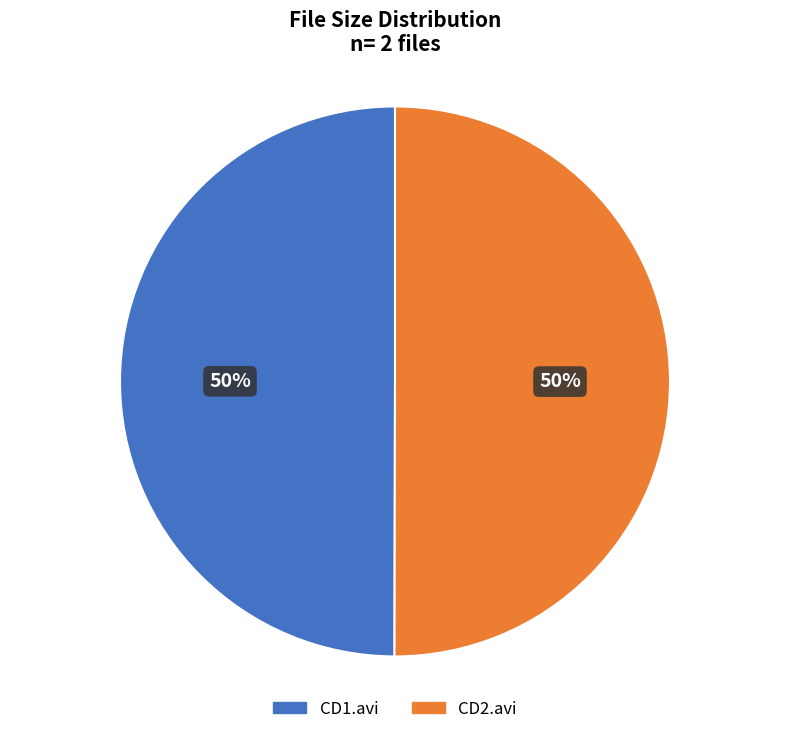

To the nearest percent, what is the combined percentage of CD2.avi and CD1.avi?

100%